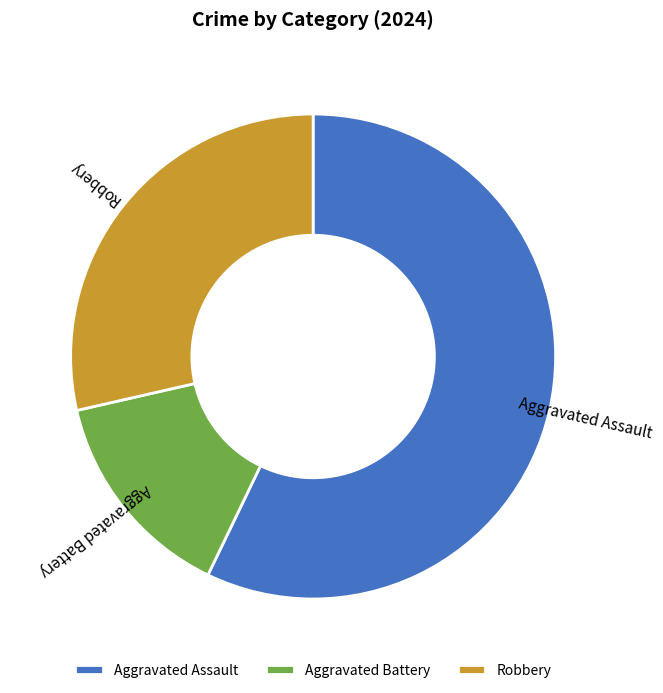

Which slice is the largest?

Aggravated Assault